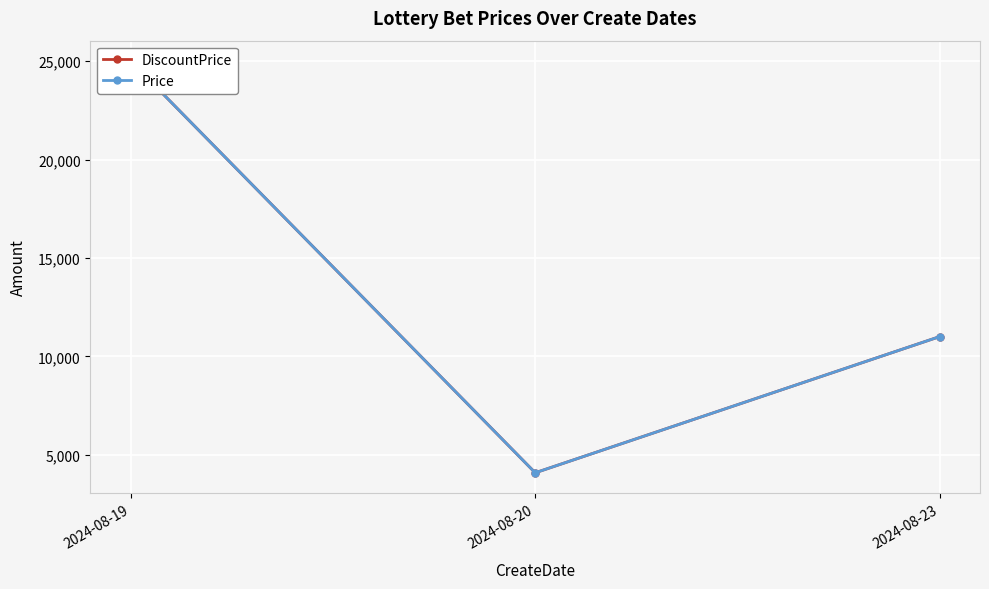

List the labels in order of Price value, largest first.

2024-08-19, 2024-08-23, 2024-08-20